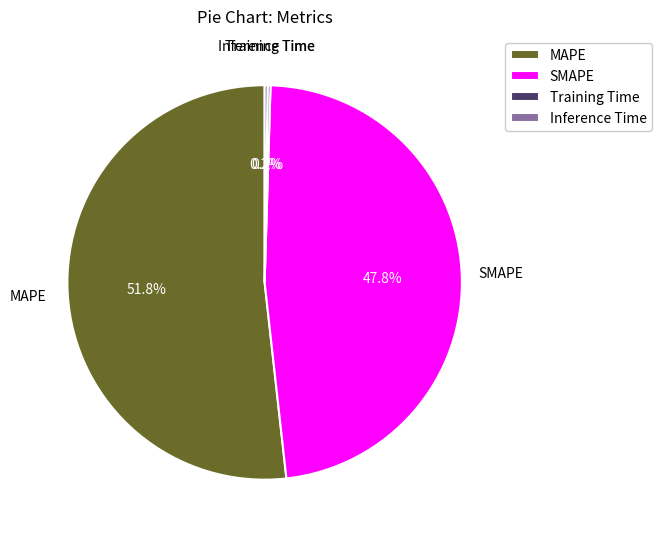

To the nearest percent, what is the difference between the largest and smallest slice percentages?

52%